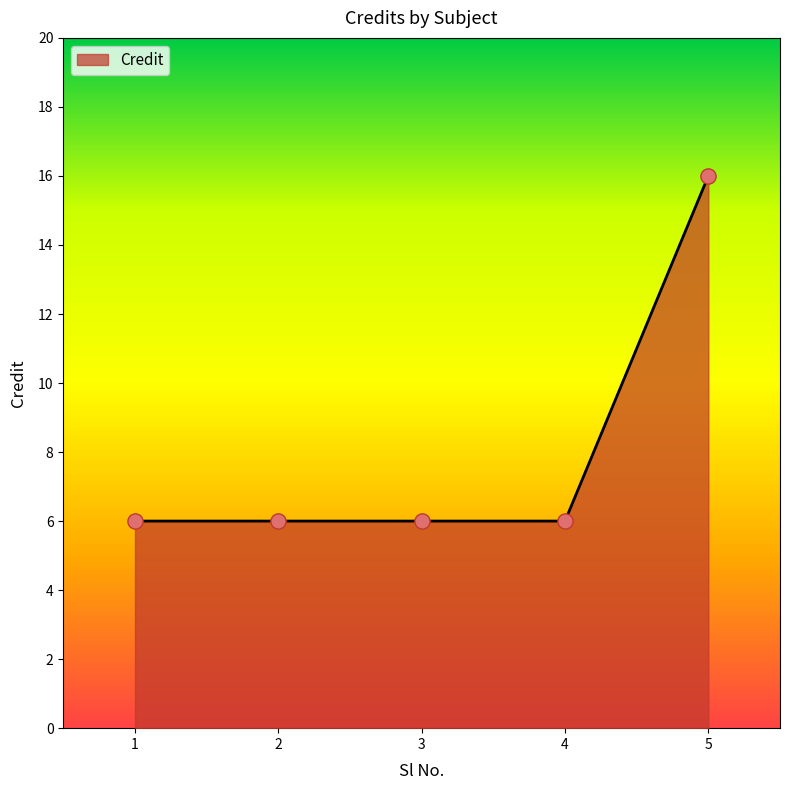

Approximately how many times larger is the value at 4 compared to 3?

1.0